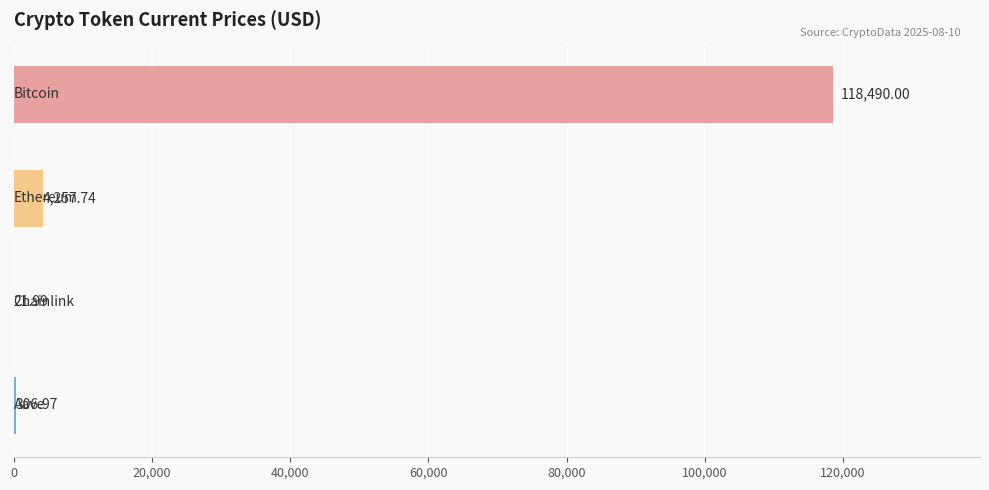

What is the average value?

30769.2